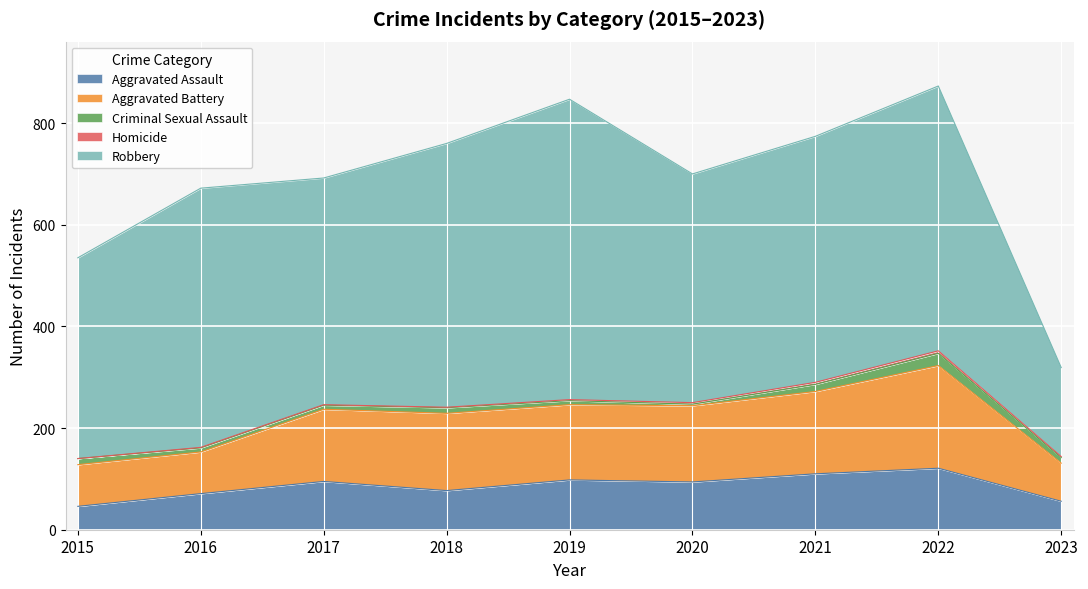

Rank the categories by Criminal Sexual Assault value from lowest to highest.

2020, 2016, 2017, 2019, 2018, 2023, 2015, 2021, 2022